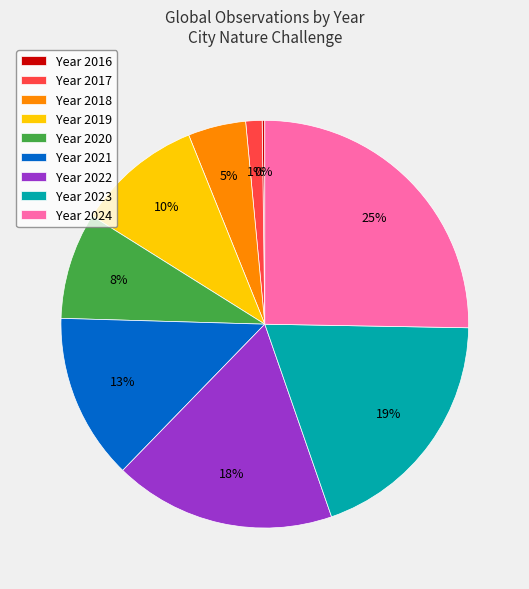

To the nearest percent, what is the average slice percentage?

11%